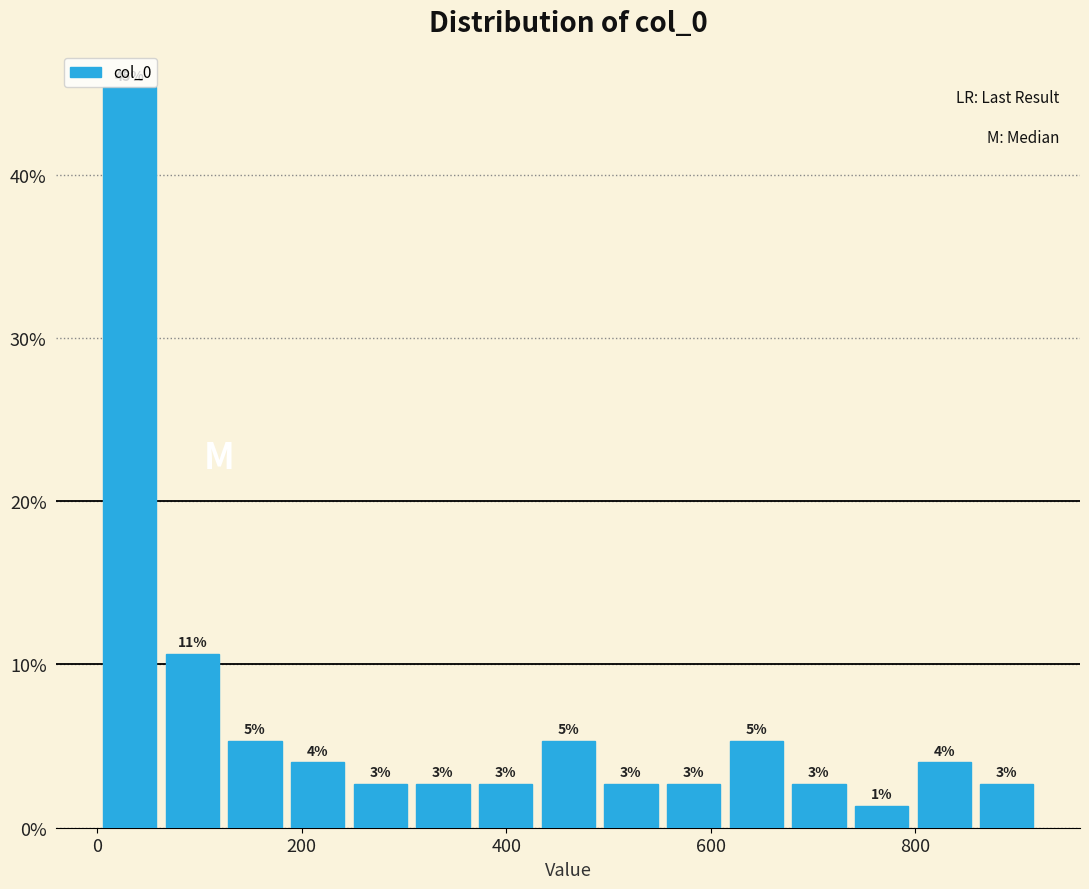

Read against the x-axis, roughly where is the centre of the tallest bar?

40